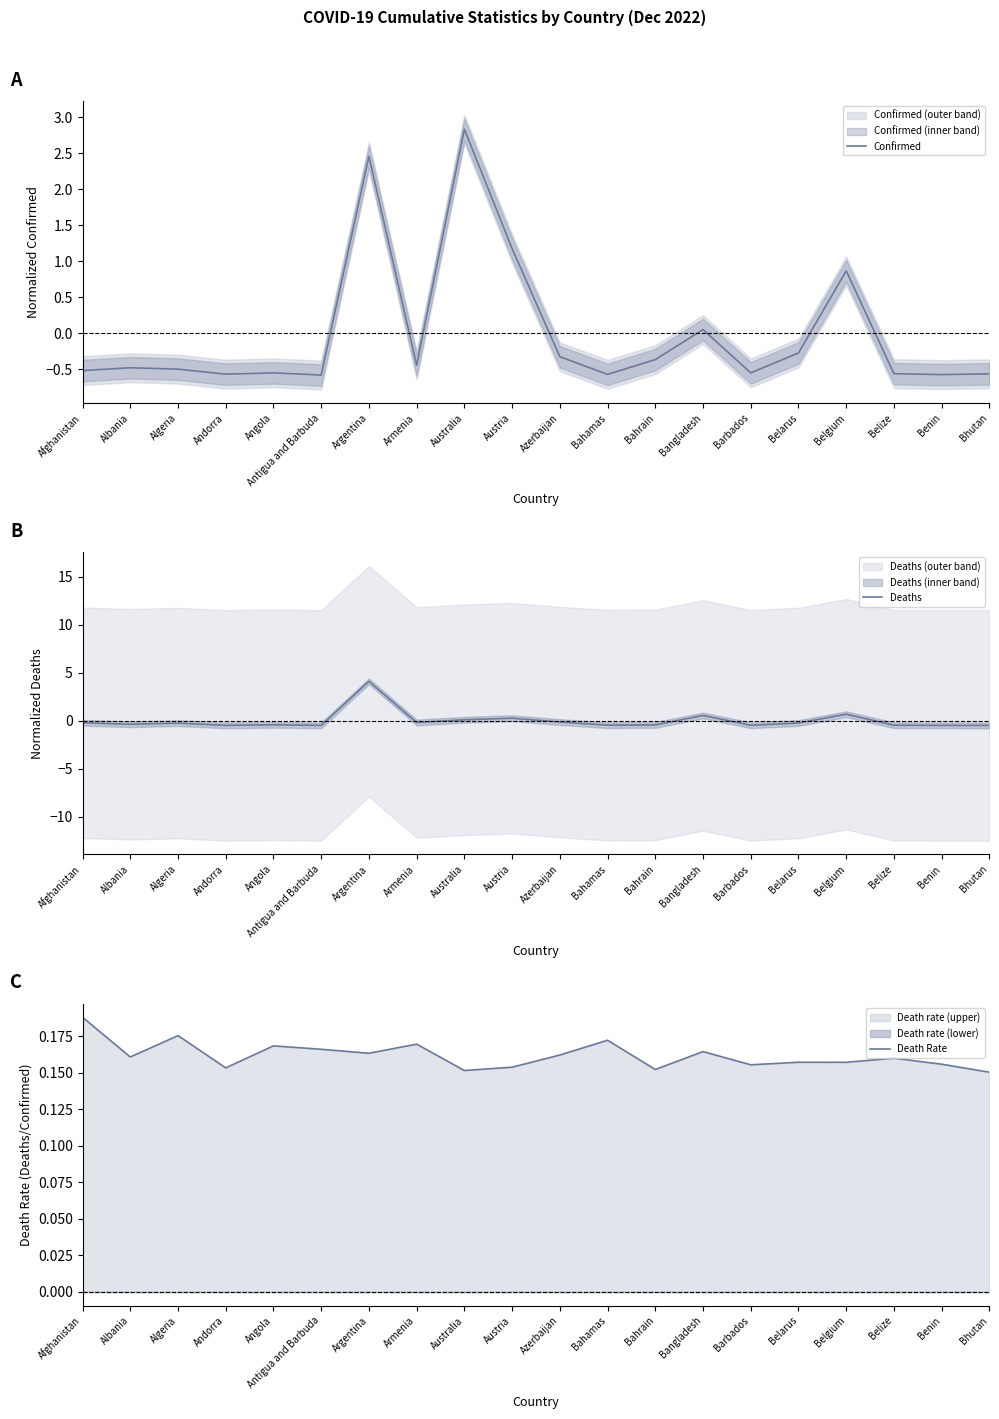

Which series has the largest total across all categories?

Death Rate